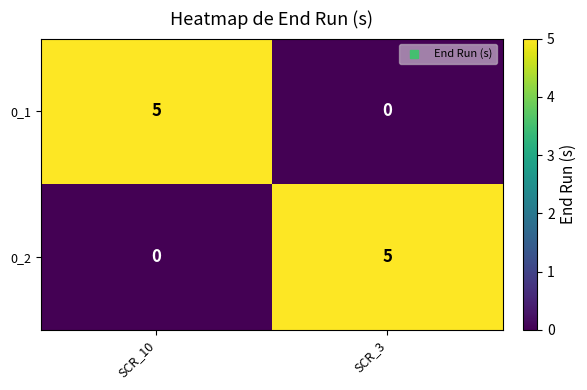

Reading left to right, what are all the values shown in this chart?

0_1: 5	0
0_2: 0	5